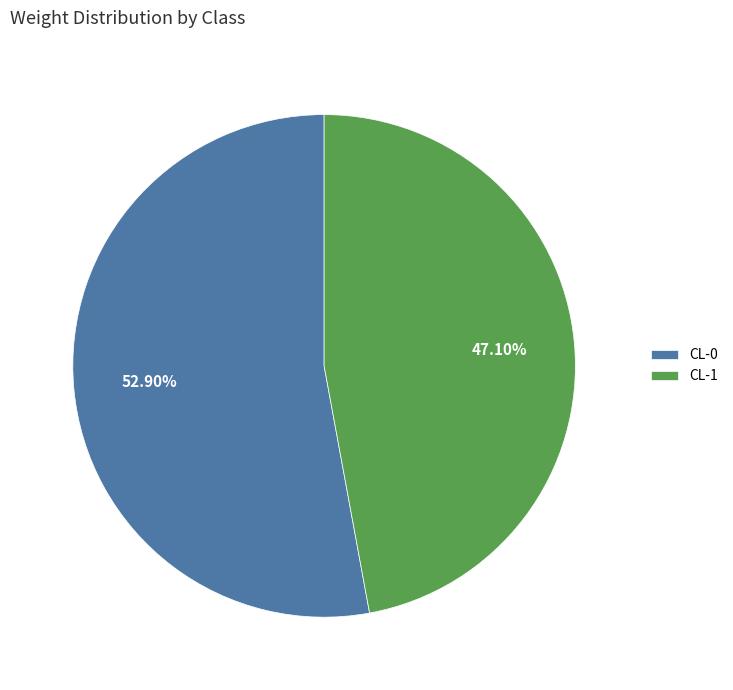

To the nearest percent, what portion does CL-1 represent?

47%